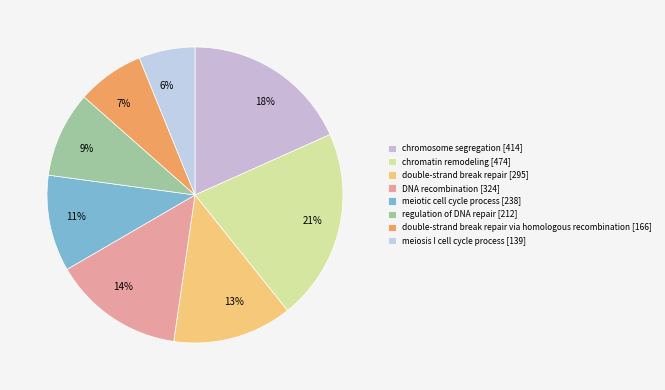

Is 7% the majority of the pie?

No